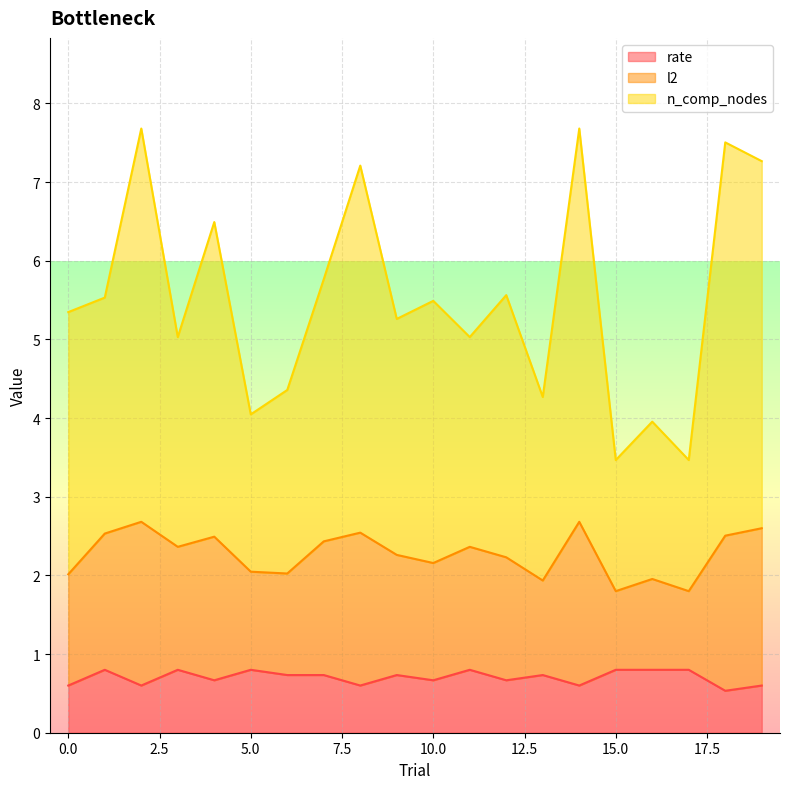

Which series has the largest total across all categories?

n_comp_nodes